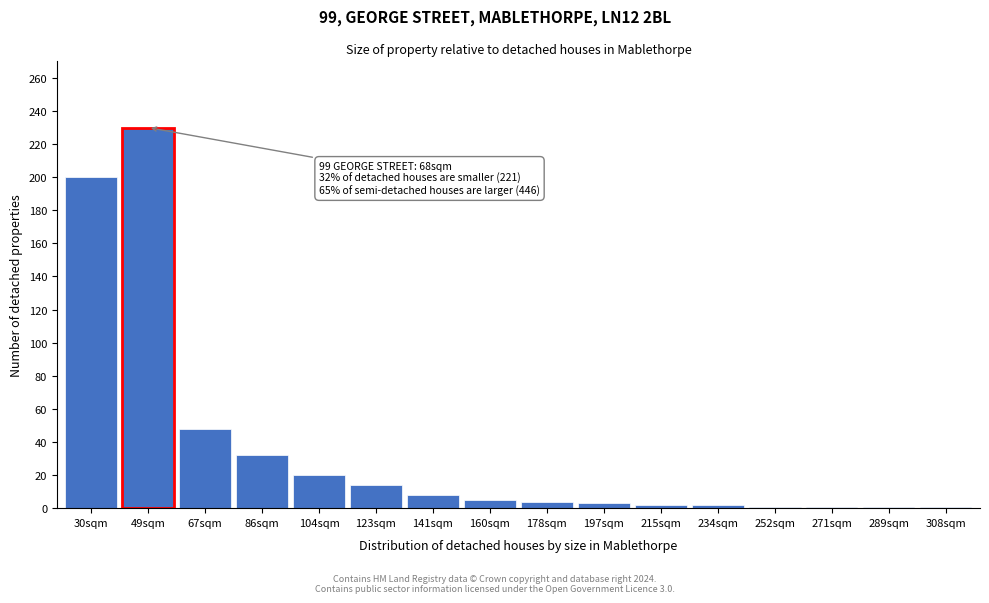

What is the label of the 11th bar from the left?

215sqm